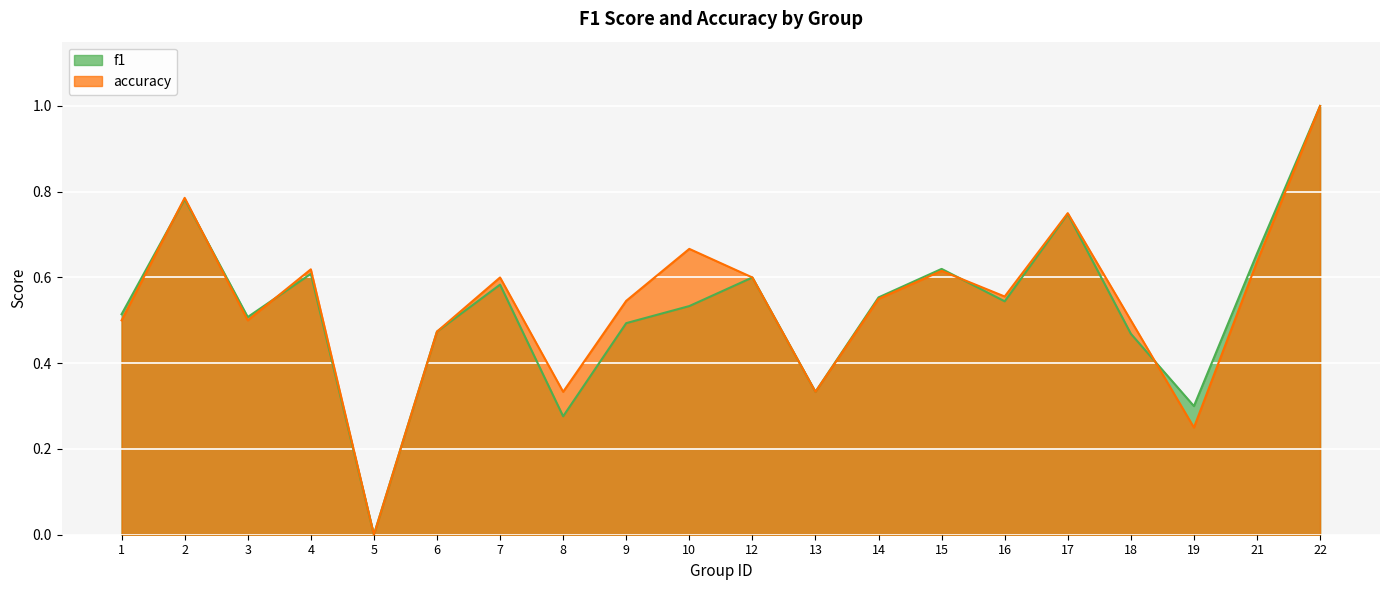

Where is accuracy nearest to the value 0?

5